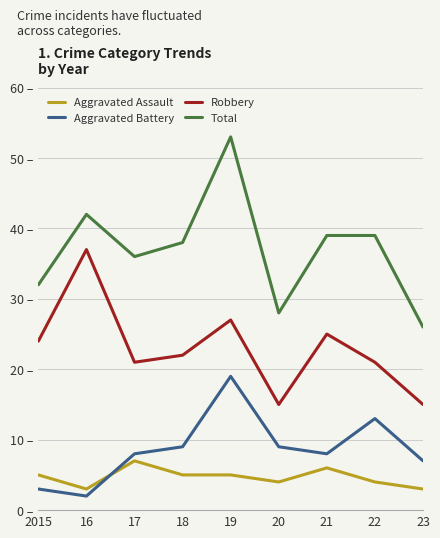

Reading left to right, transcribe all the data shown in this chart.

Aggravated Assault: 5	3	7	5	5	4	6	4	3
Aggravated Battery: 3	2	8	9	19	9	8	13	7
Robbery: 24	37	21	22	27	15	25	21	15
Total: 32	42	36	38	53	28	39	39	26